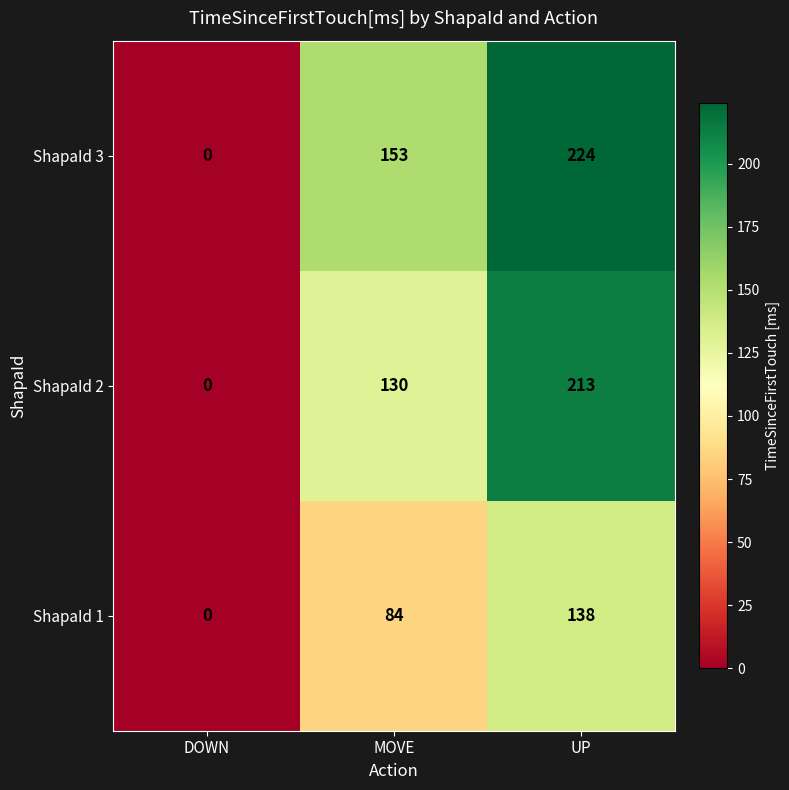

How many values in ShapaId 3 are above zero?

2